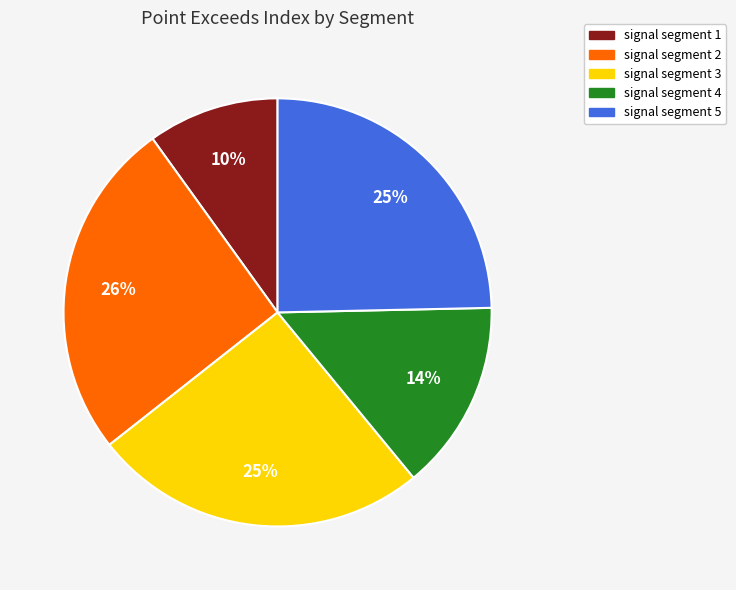

How many slices are in this pie chart?

5